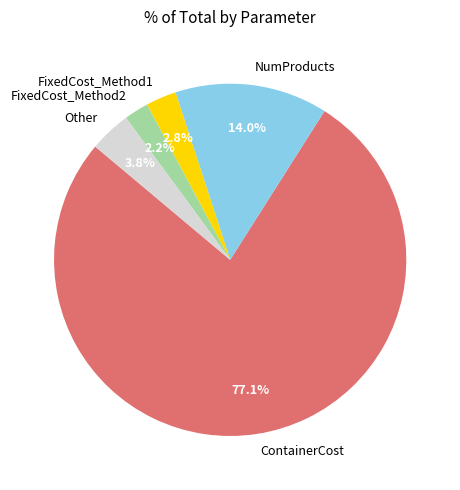

What is the largest slice in the pie chart?

ContainerCost